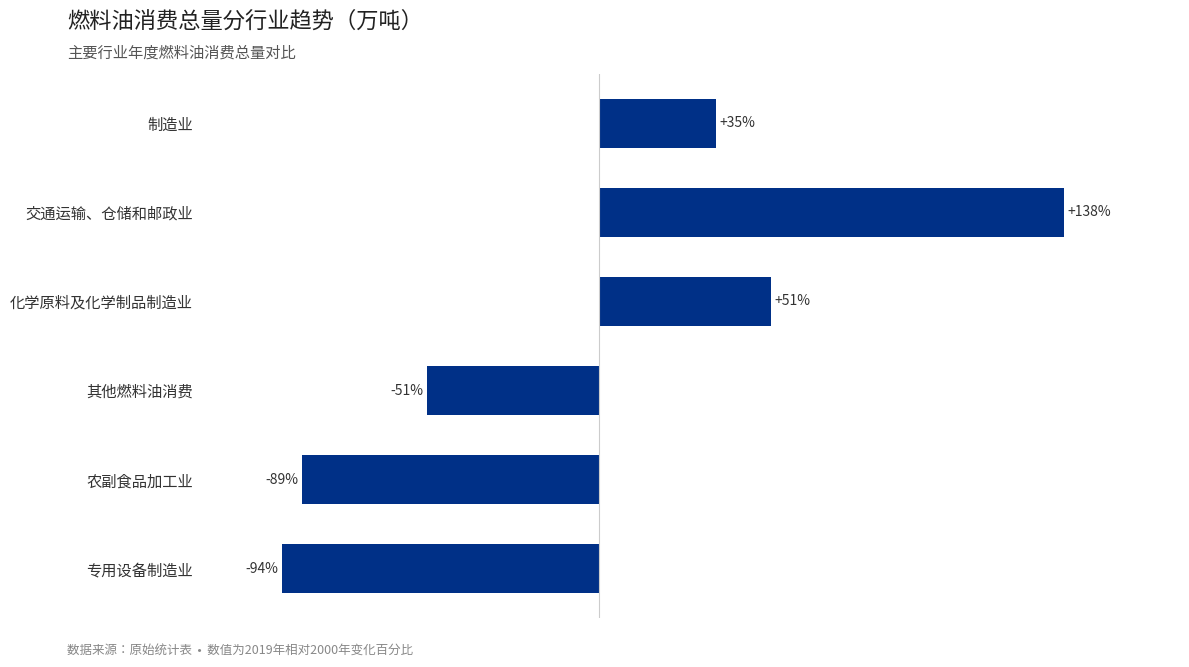

At which label is the value closest to 21?

制造业